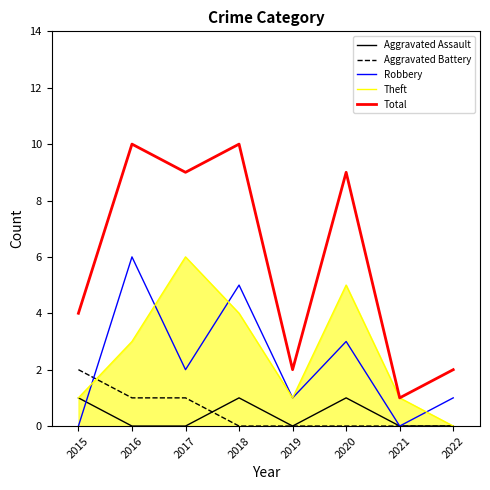

What is the difference between the maximum and second lowest values in the Aggravated Battery series?

2